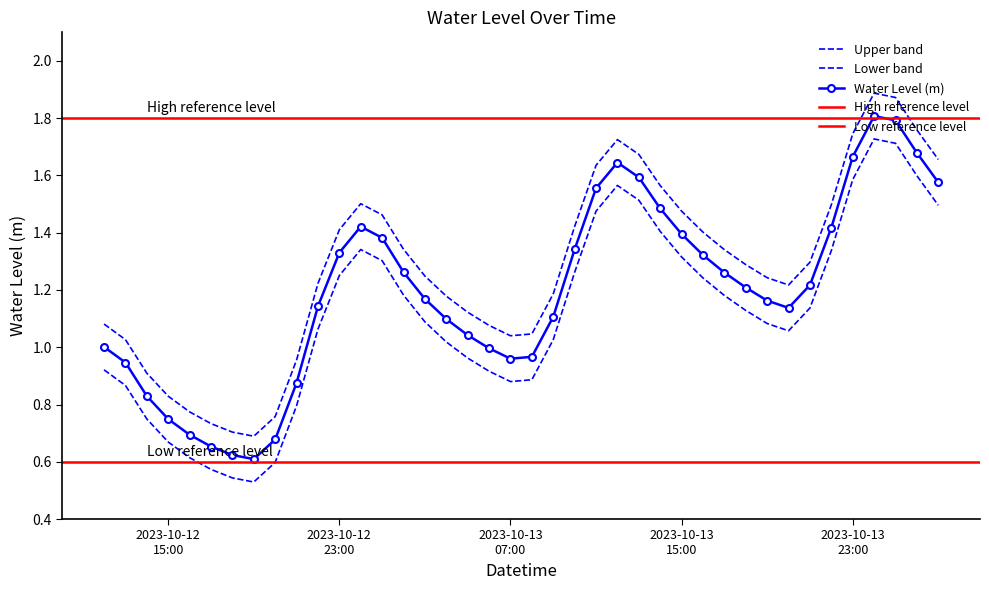

How many points are higher than both their immediate neighbors (excluding endpoints)?

3